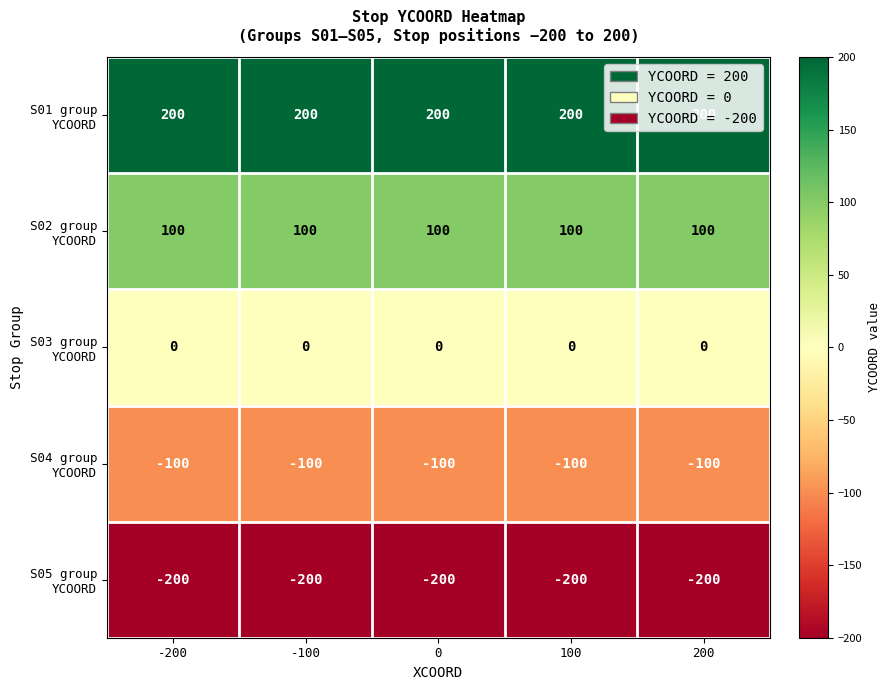

What is the greatest value displayed?

200